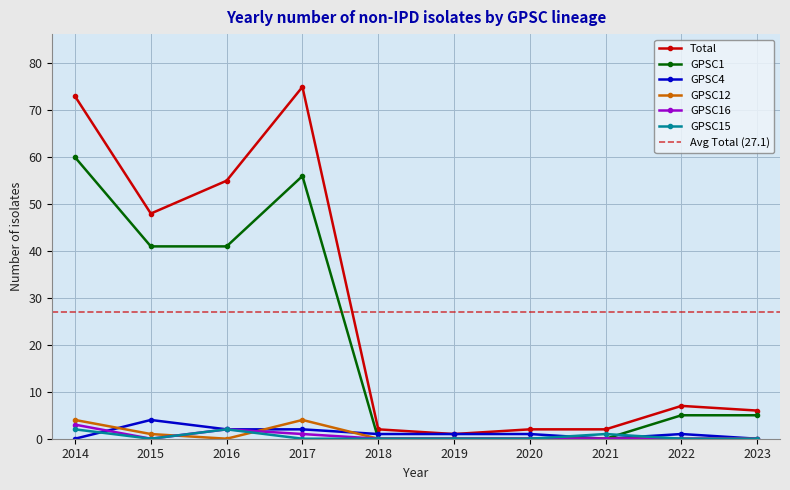

Which series has the widest spread of values?

Total